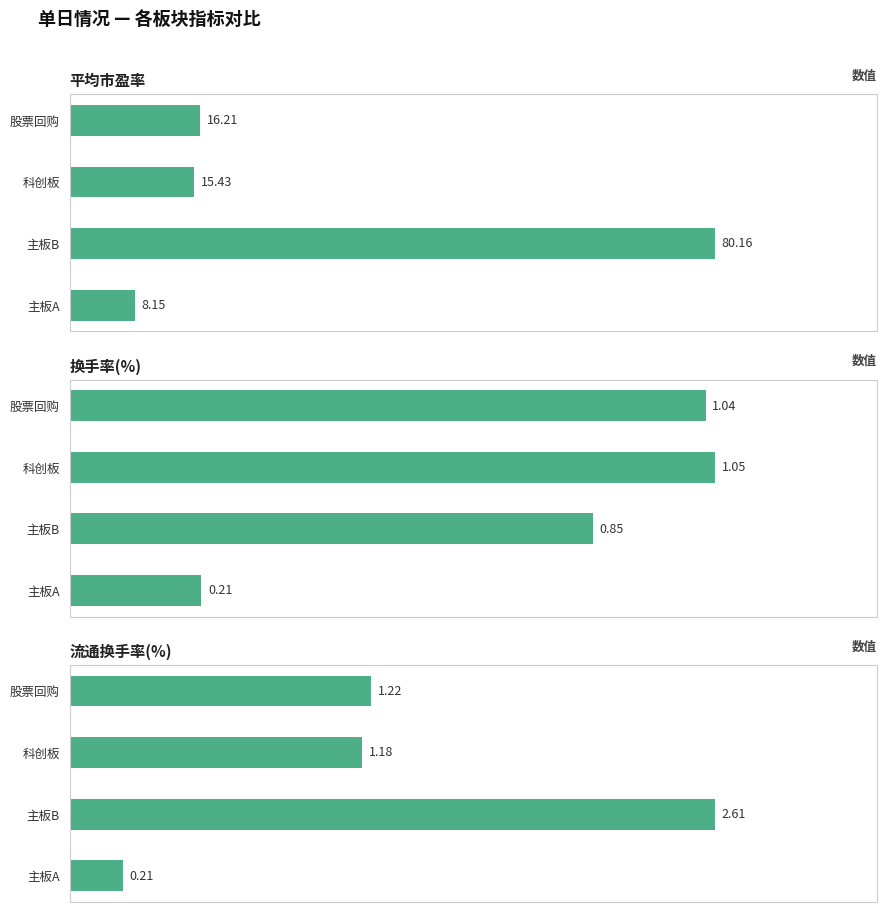

Which series has the largest range (max minus min)?

平均市盈率